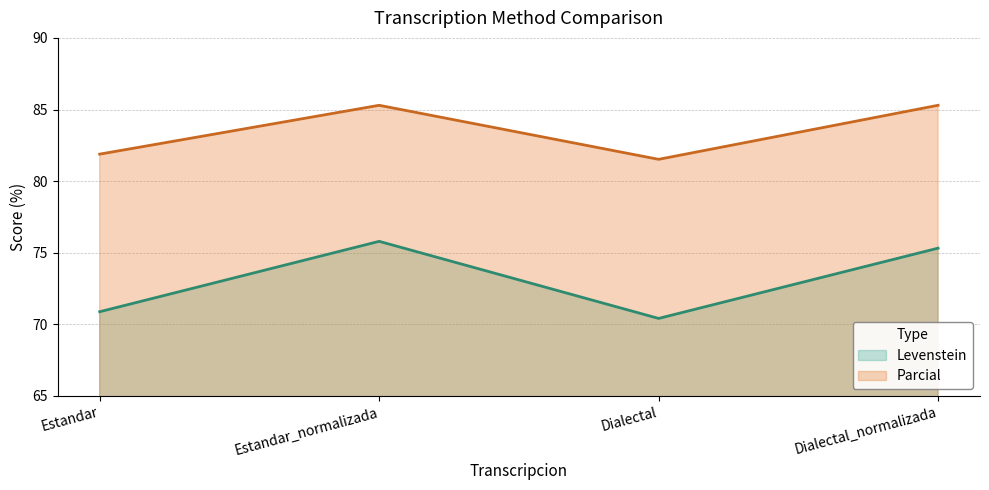

What is the sum of the Parcial values at Dialectal and Dialectal_normalizada?

166.8